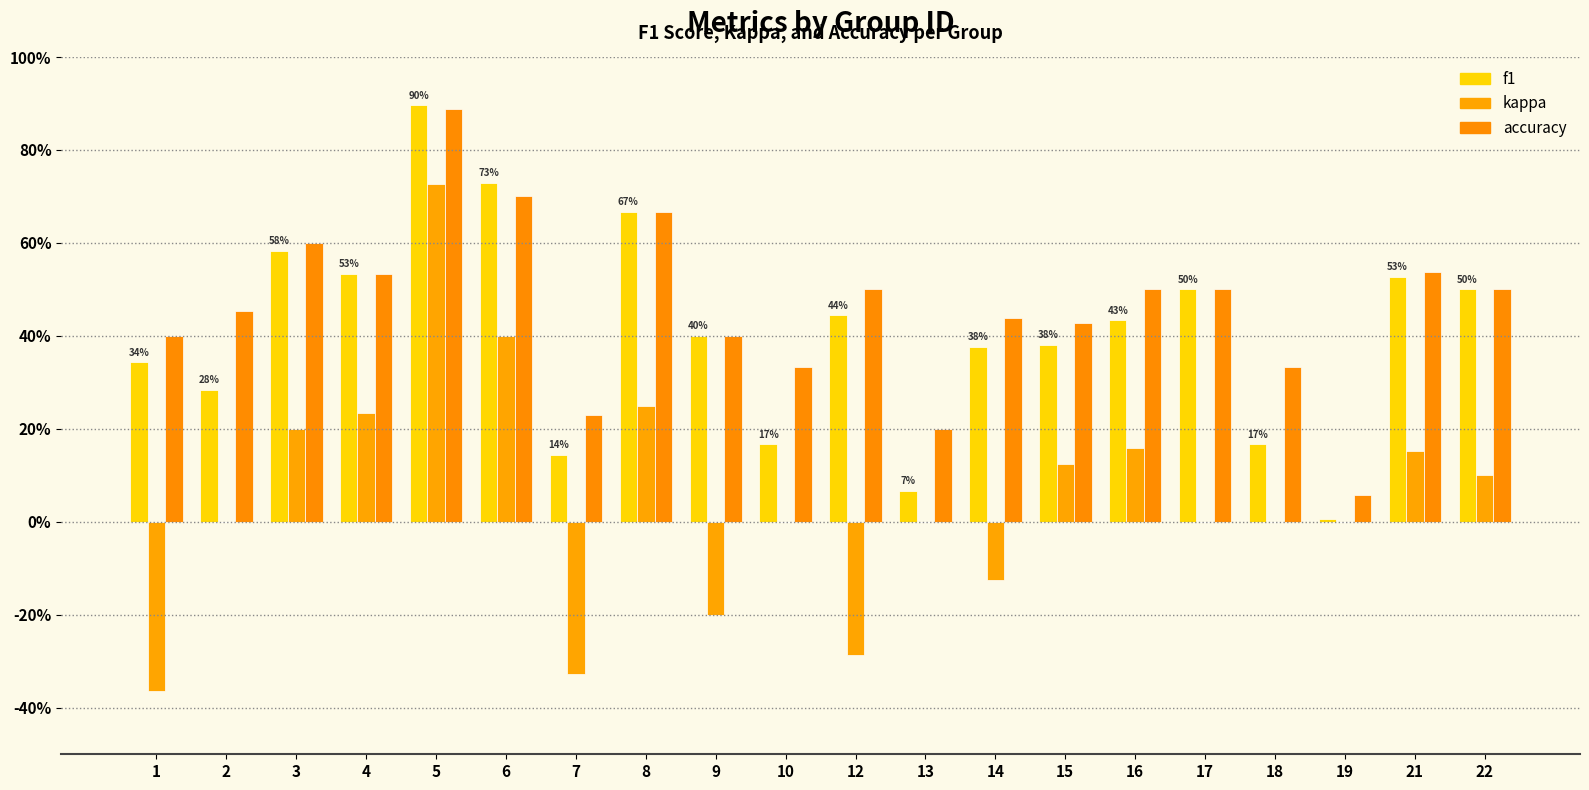

At which label does kappa reach its minimum?

1